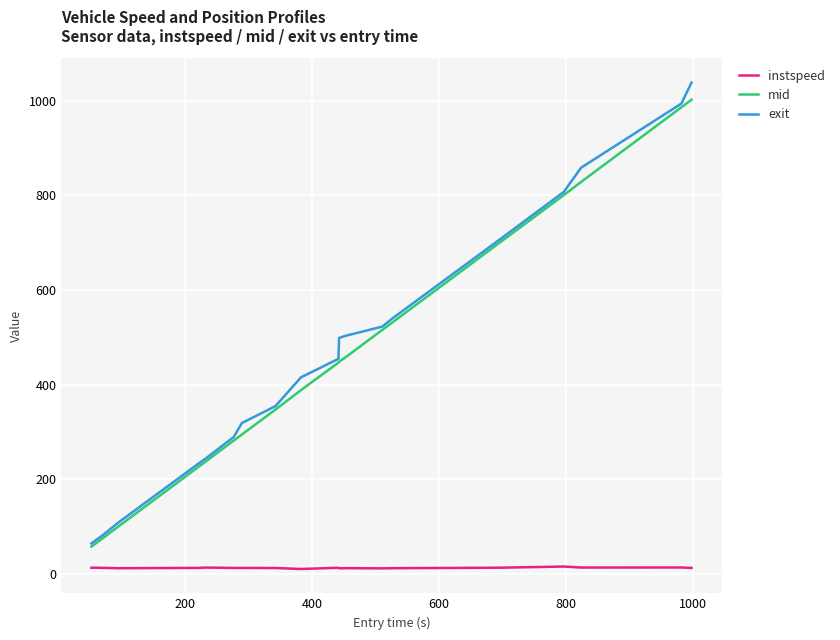

True or false: instspeed and mid cross at least once.

False